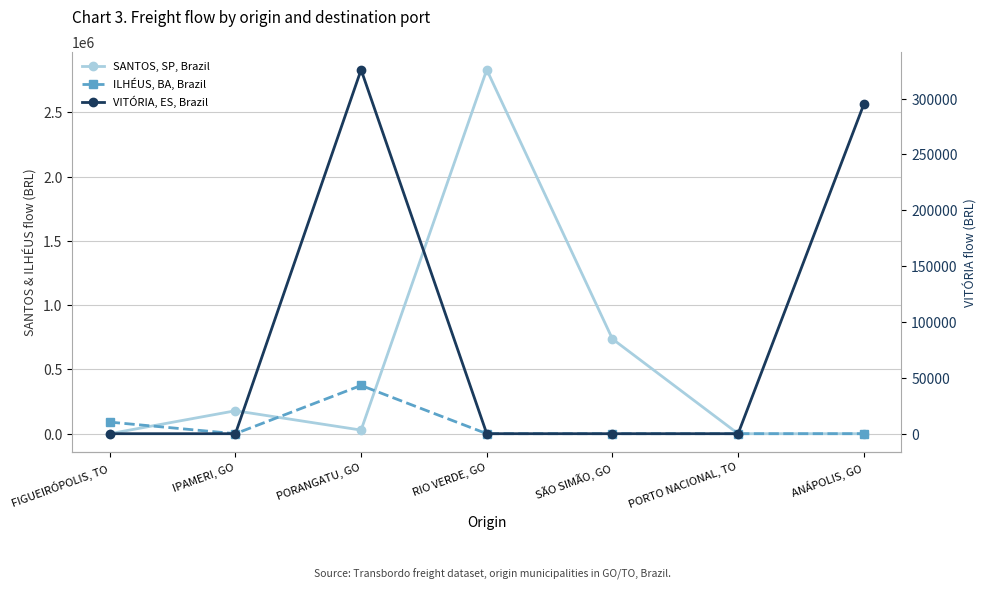

Is this an area chart (filled region under the line)?

No